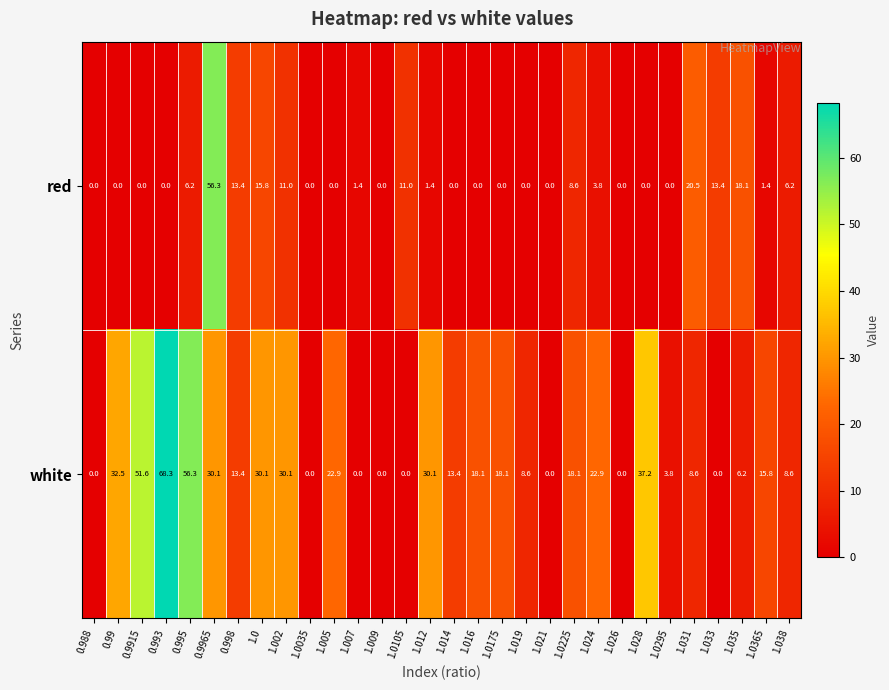

What is the maximum value shown in the chart?

68.3